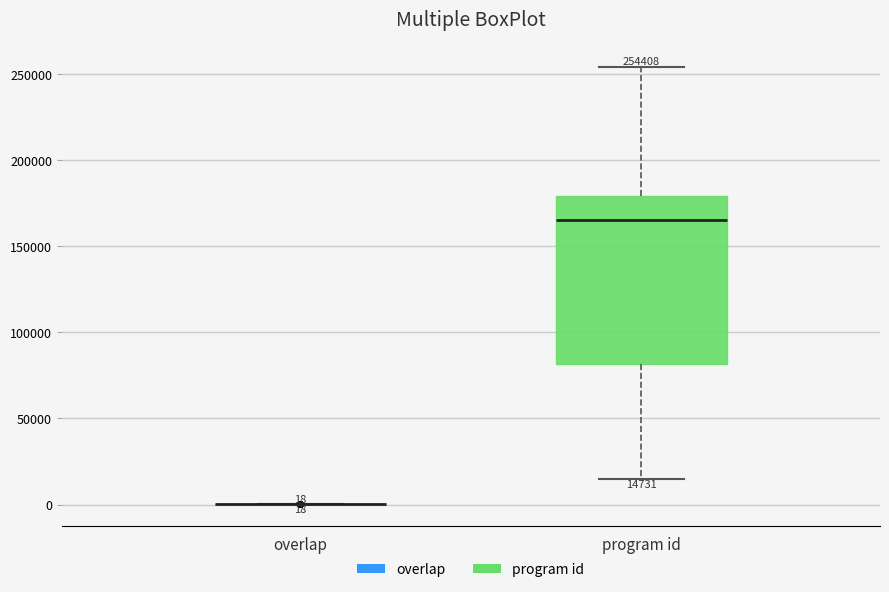

Which box is the tallest, from its lower edge to its upper edge?

program id